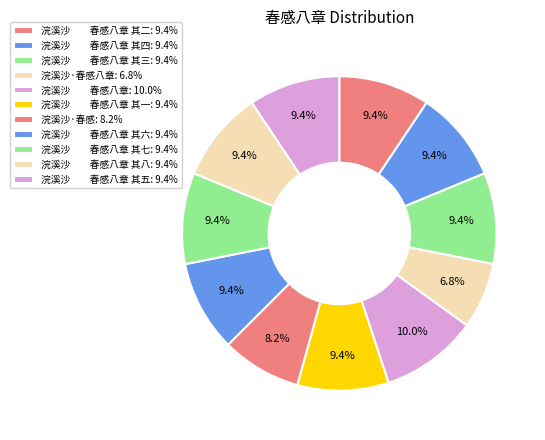

Count the number of slices in the pie.

11